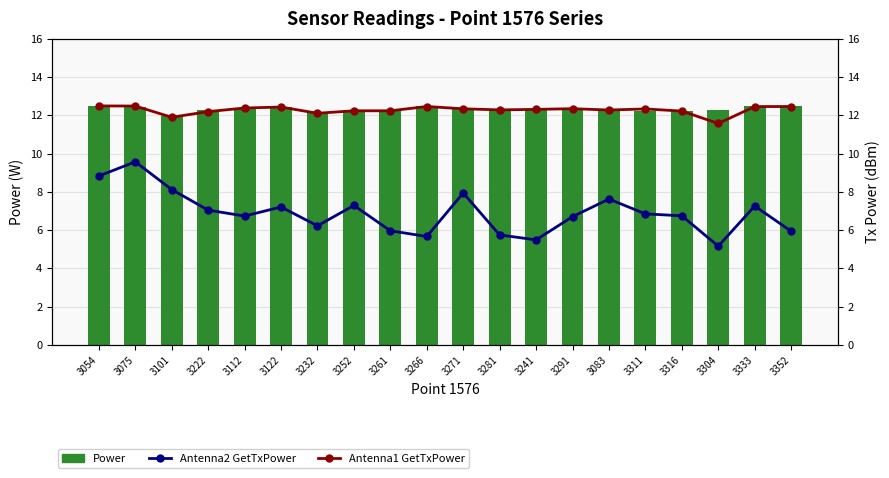

Which series has the largest range (max minus min)?

Antenna2 GetTxPower